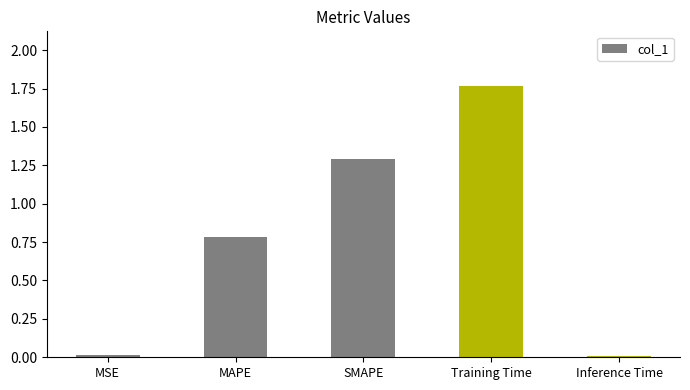

What is the approximate value at MAPE?

0.8